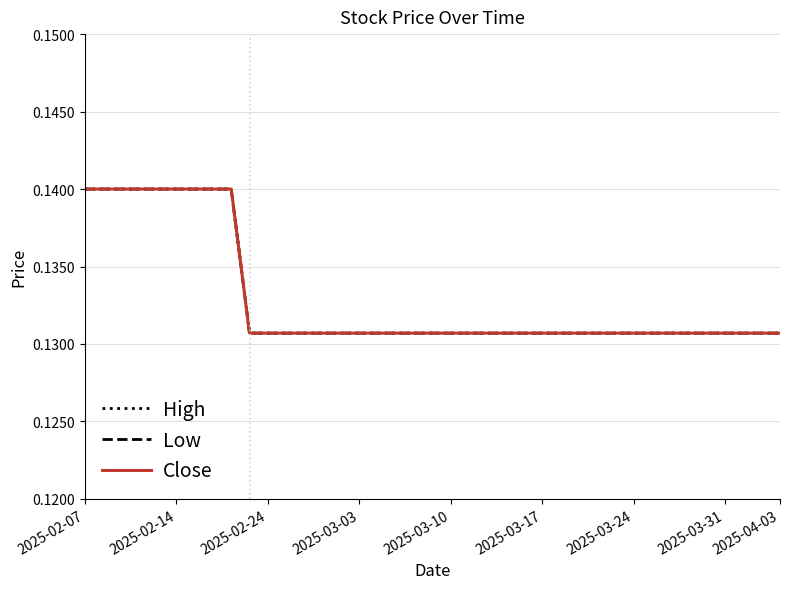

Is this an area chart (filled region under the line)?

No